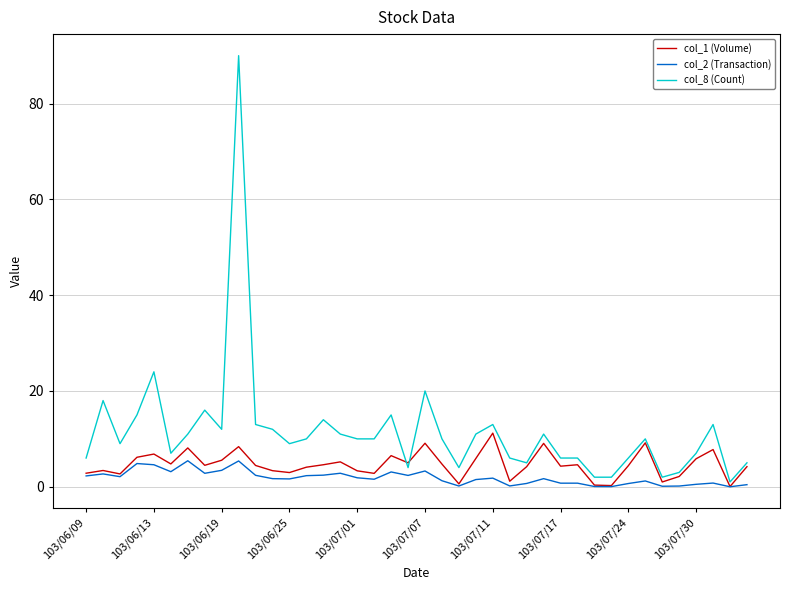

Rank the series by their maximum value, from lowest to highest.

col_2 (Transaction), col_1 (Volume), col_8 (Count)